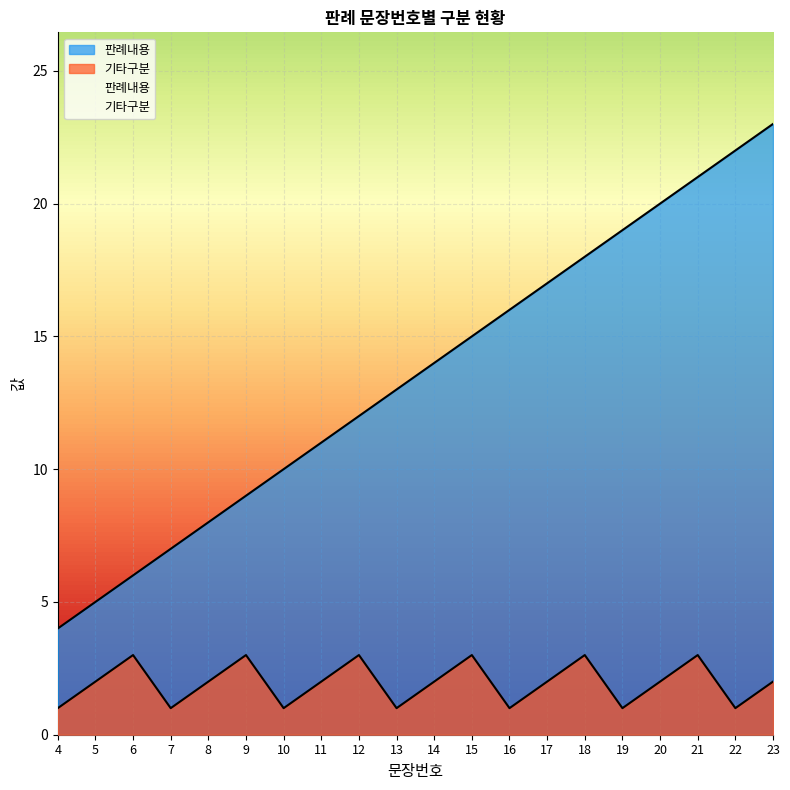

Reading left to right, what are all the values shown in this chart?

판례내용: 4	5	6	7	8	9	10	11	12	13	14	15	16	17	18	19	20	21	22	23
기타구분: 1	2	3	1	2	3	1	2	3	1	2	3	1	2	3	1	2	3	1	2